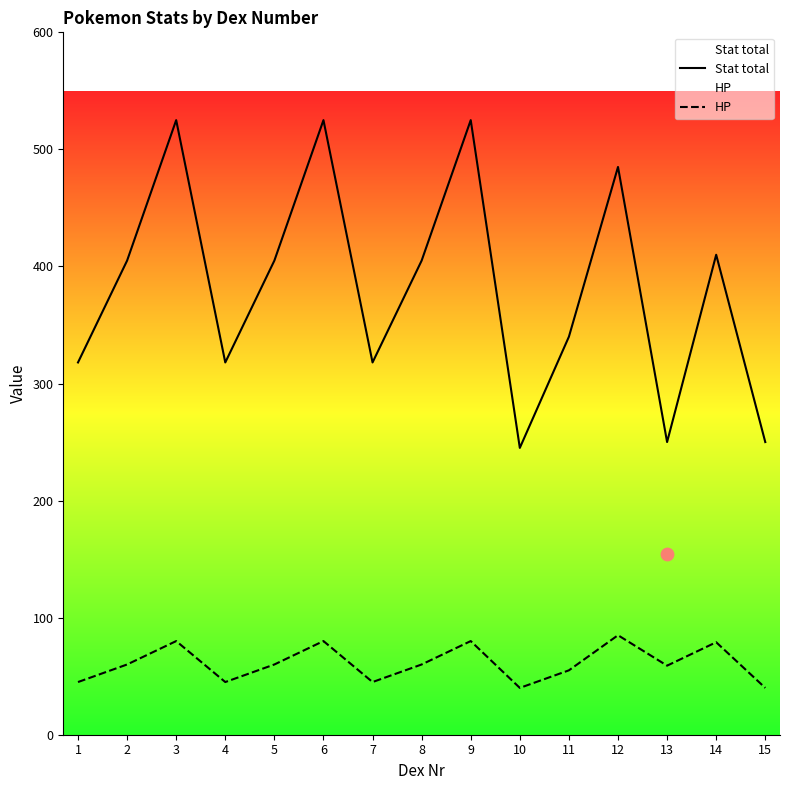

What are all the series names shown in the legend?

Stat total, HP